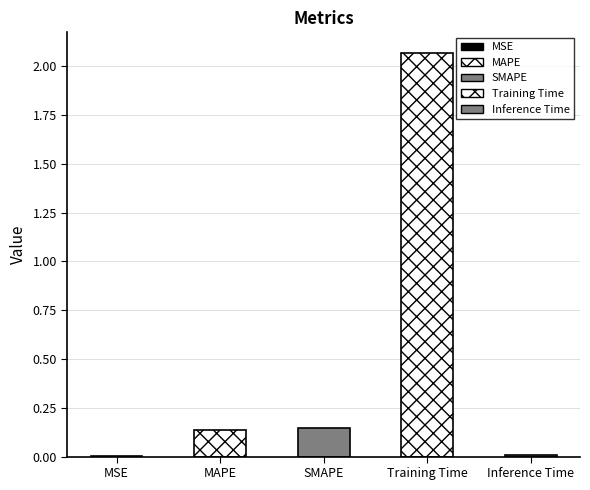

What is the label of the 4th bar from the left?

Training Time